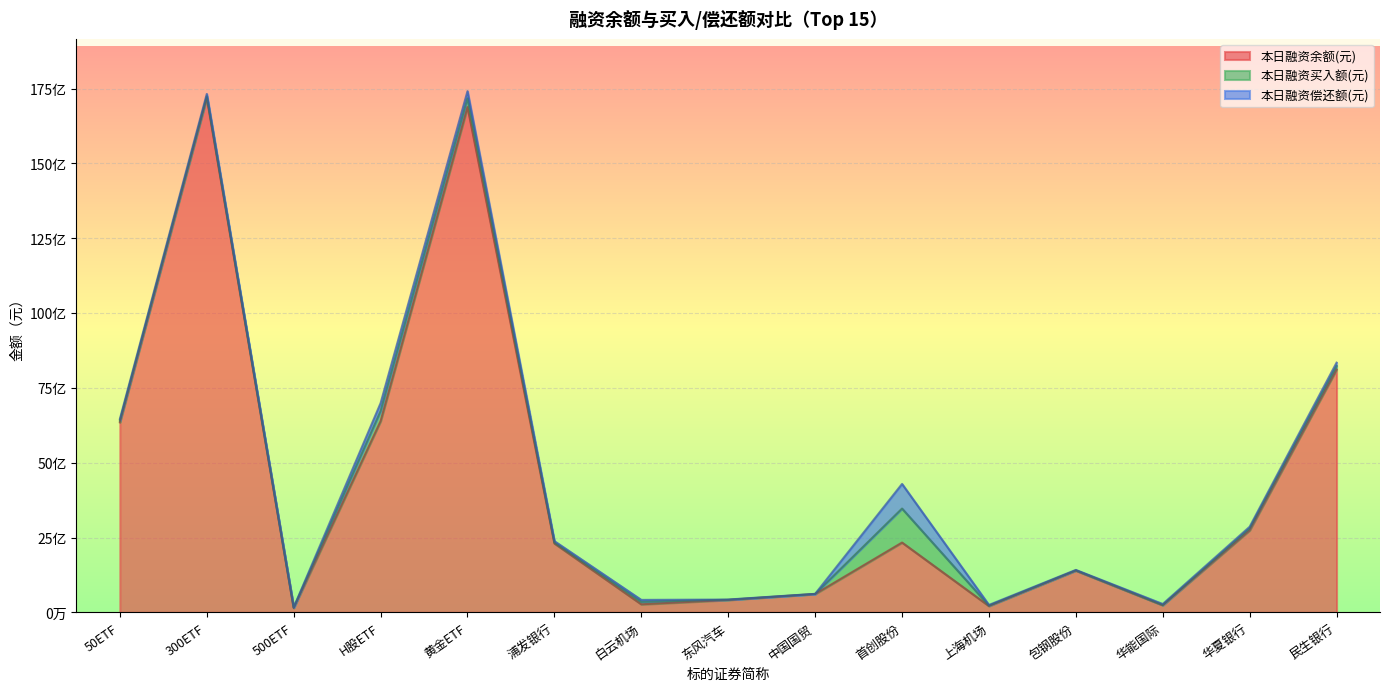

List the labels in order of 本日融资买入额(元) value, smallest first.

中国国贸, 华能国际, 东风汽车, 包钢股份, 500ETF, 上海机场, 浦发银行, 300ETF, 50ETF, 华夏银行, 白云机场, 民生银行, 黄金ETF, H股ETF, 首创股份